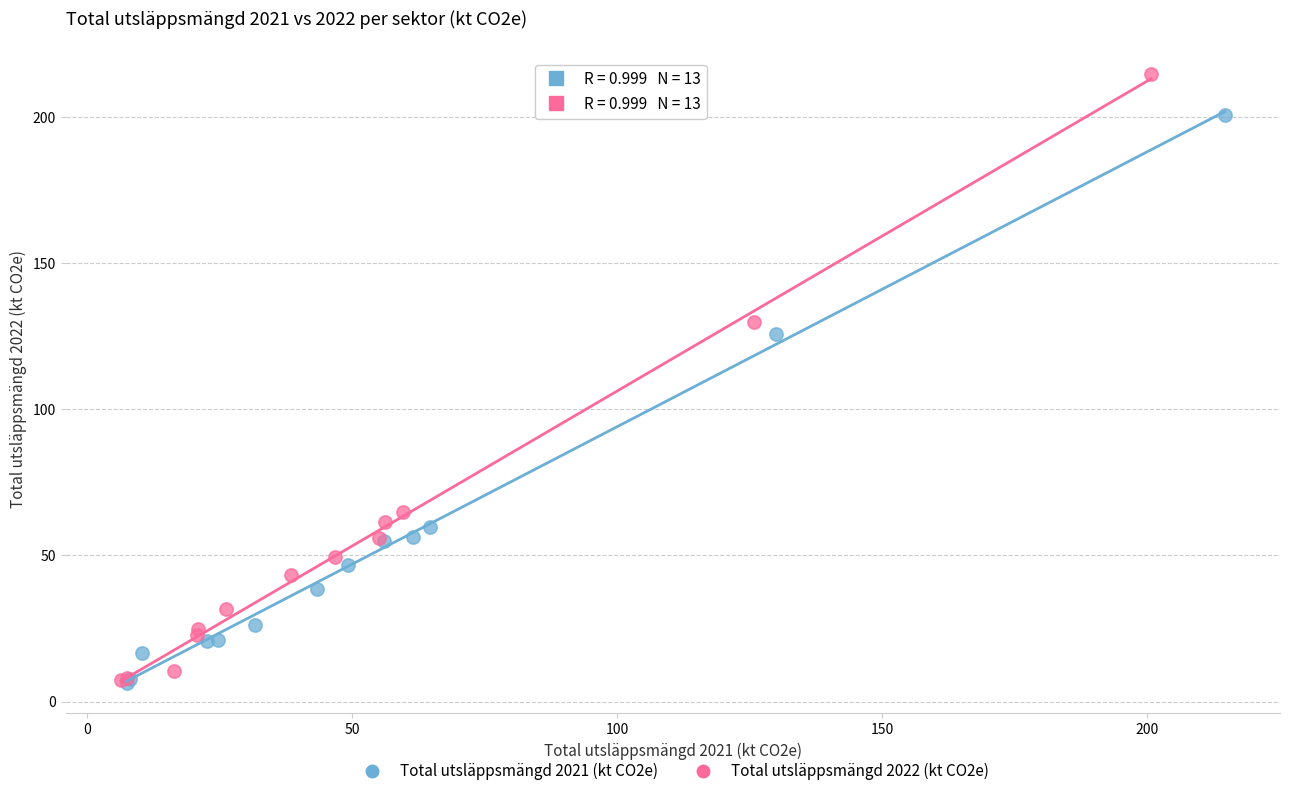

Which series has the largest Y range (max minus min)?

Total utsläppsmängd 2022 (kt CO2e)